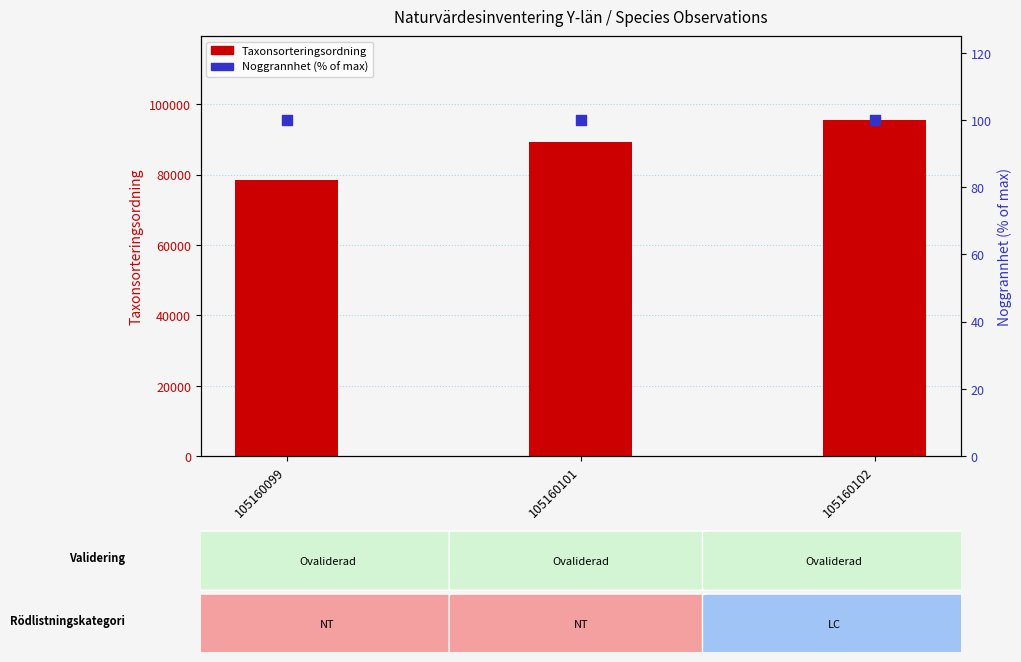

What are all the series names shown in the legend?

Taxonsorteringsordning, Noggrannhet (% of max)